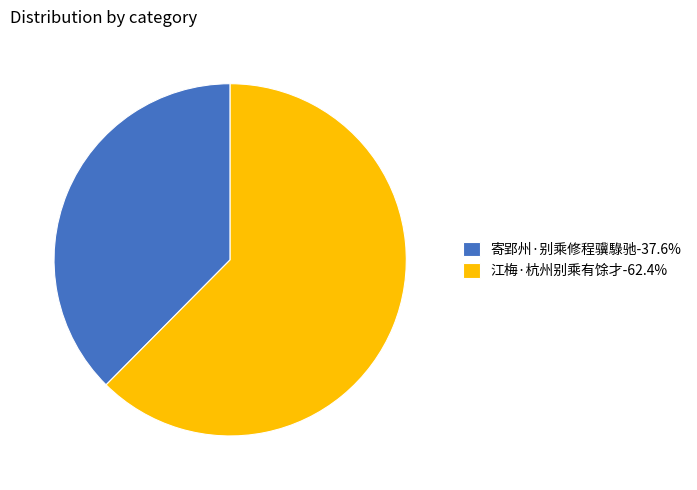

What is the majority slice?

江梅·杭州别乘有馀才